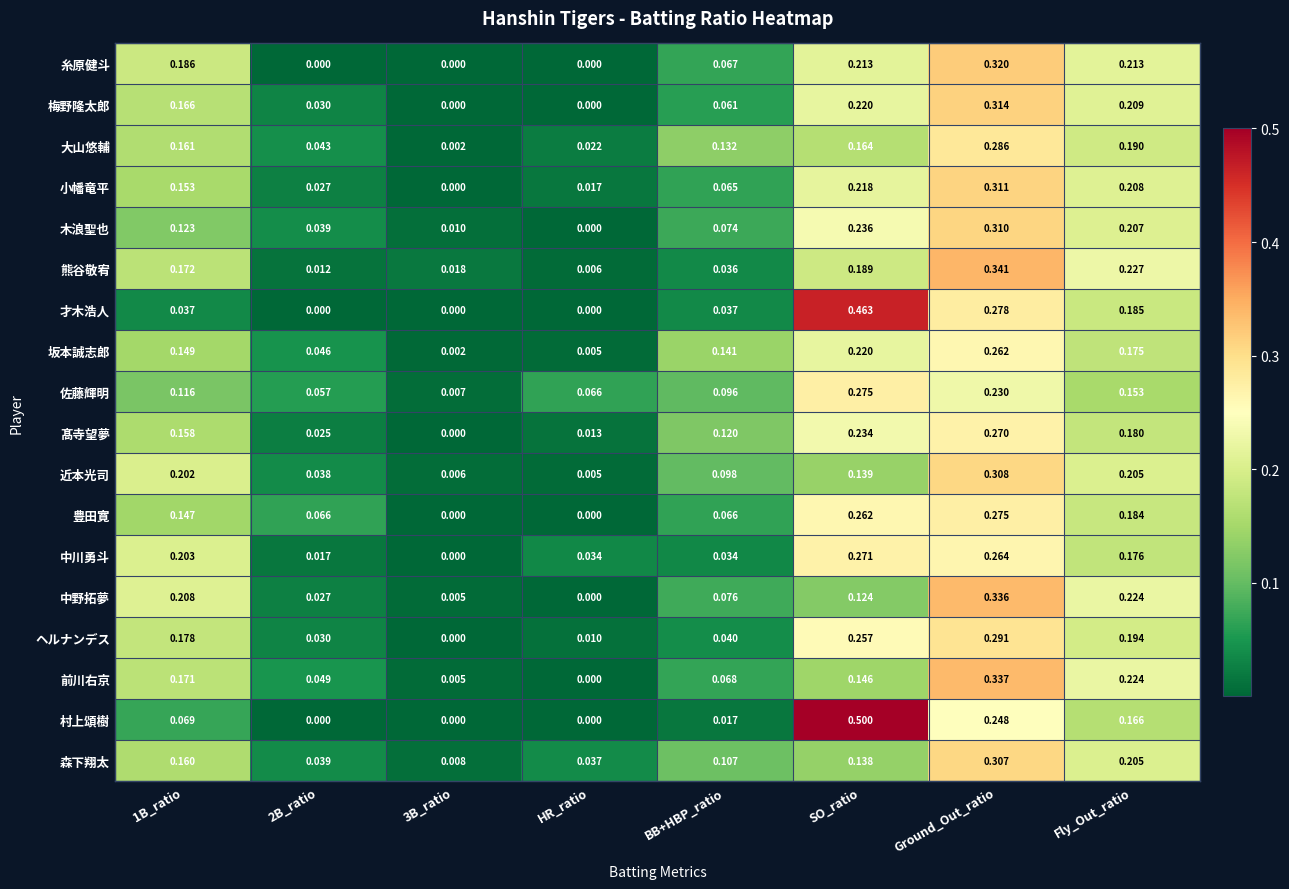

Which series has the widest spread of values?

村上頌樹